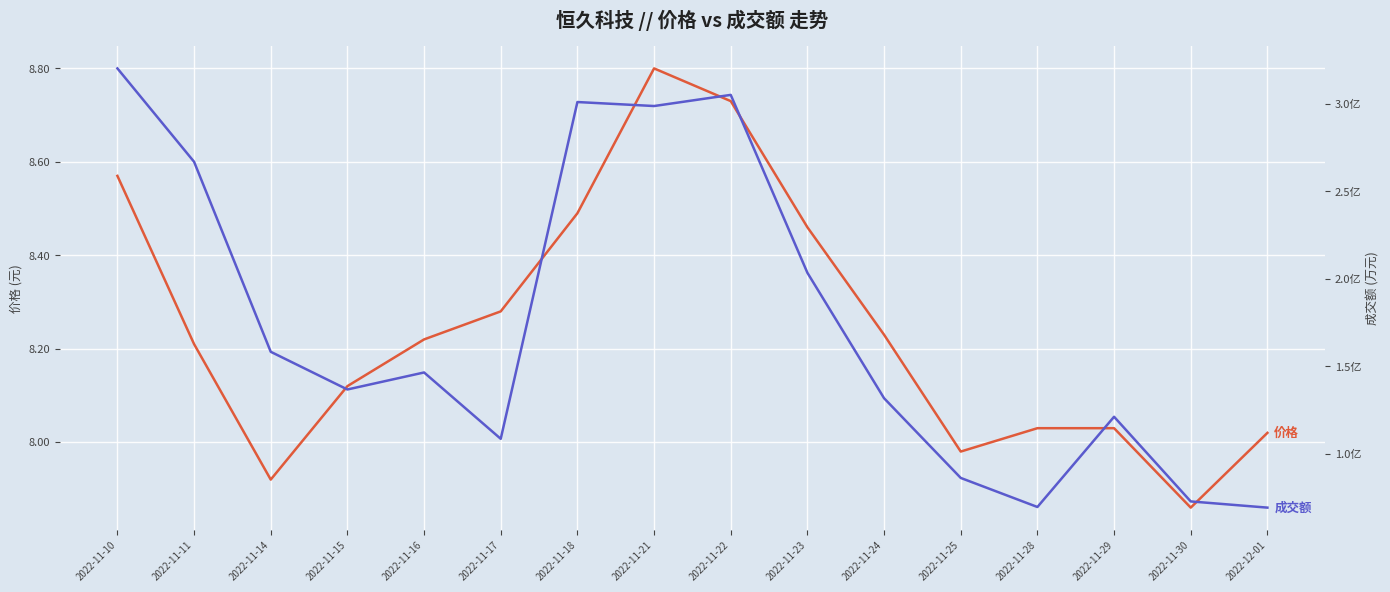

Where does the 成交额(万元) series first go above 14649?

2022-11-10